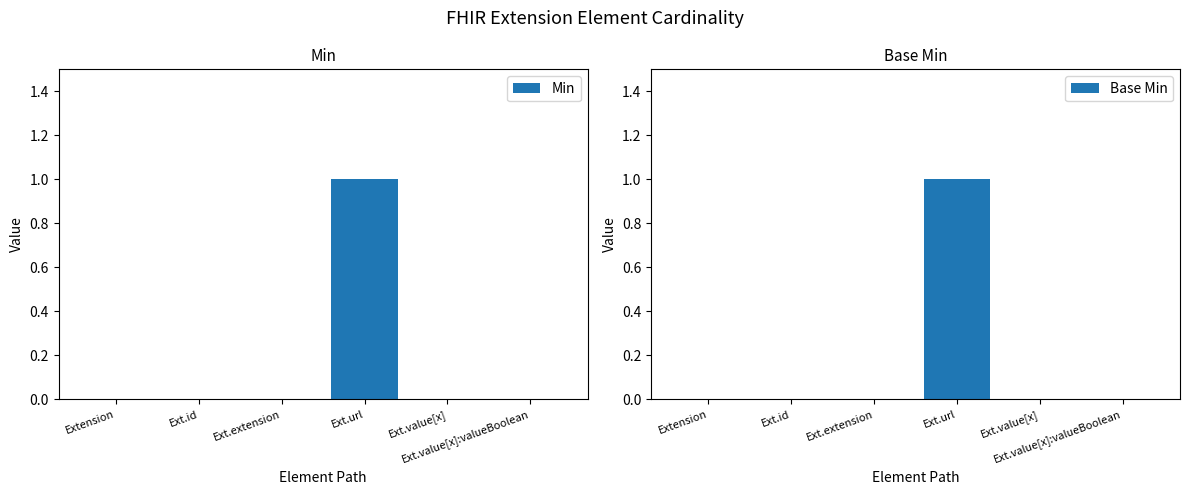

The Base Min series shows -1 at Ext.extension. True or false?

False